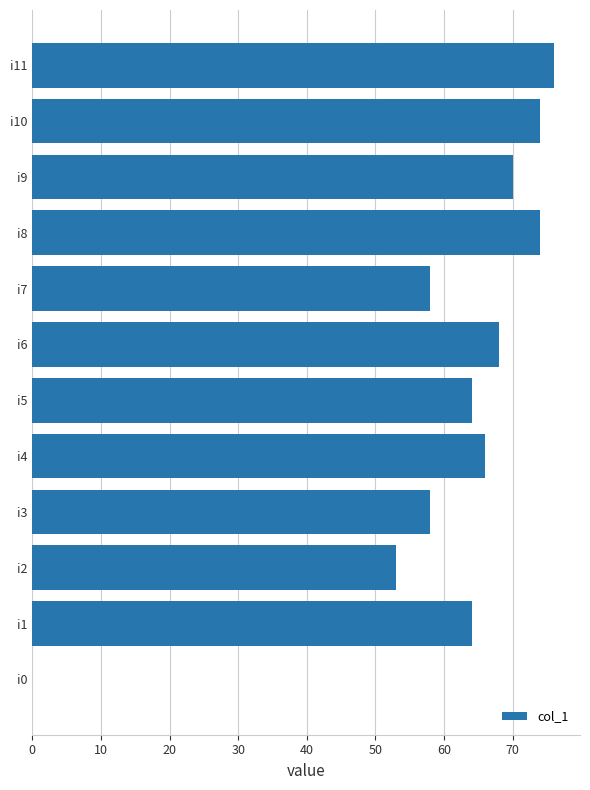

What is the change in value from i7 to i9?

+12